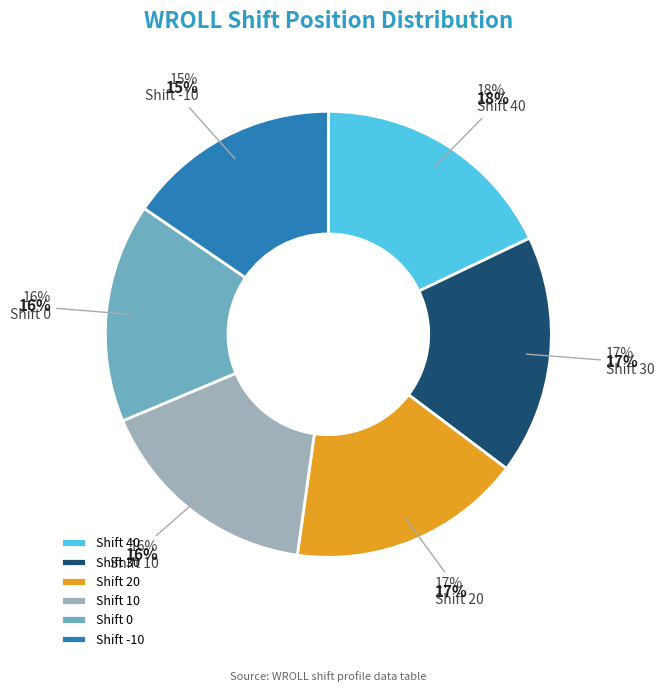

Count the number of slices in the pie.

5